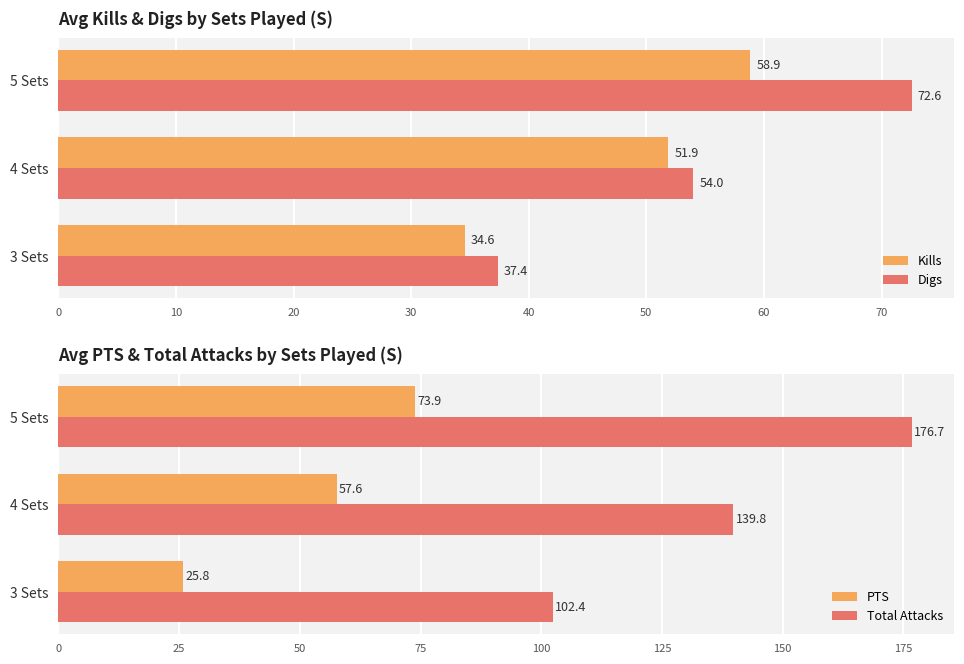

Rank the categories by Kills value from highest to lowest.

5 Sets, 4 Sets, 3 Sets